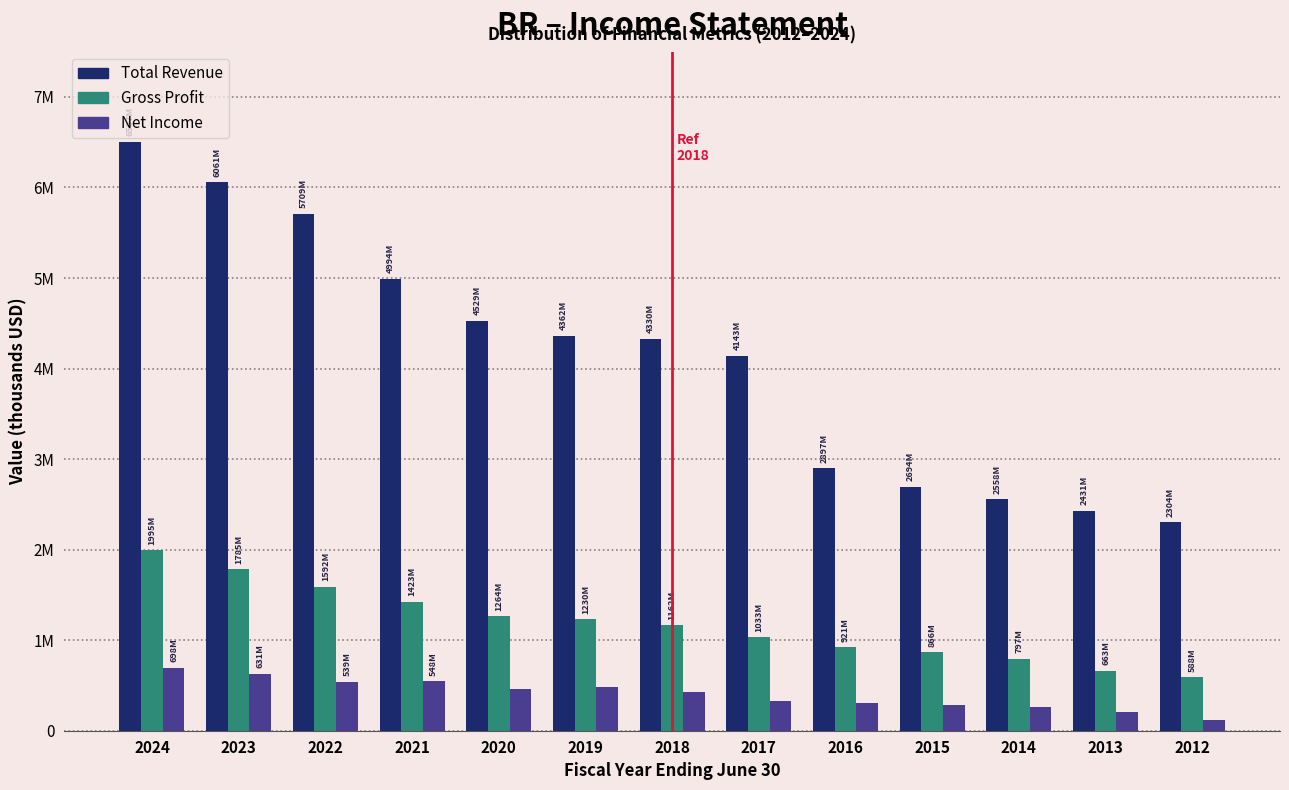

What are all the series names shown in the legend?

Total Revenue, Gross Profit, Net Income